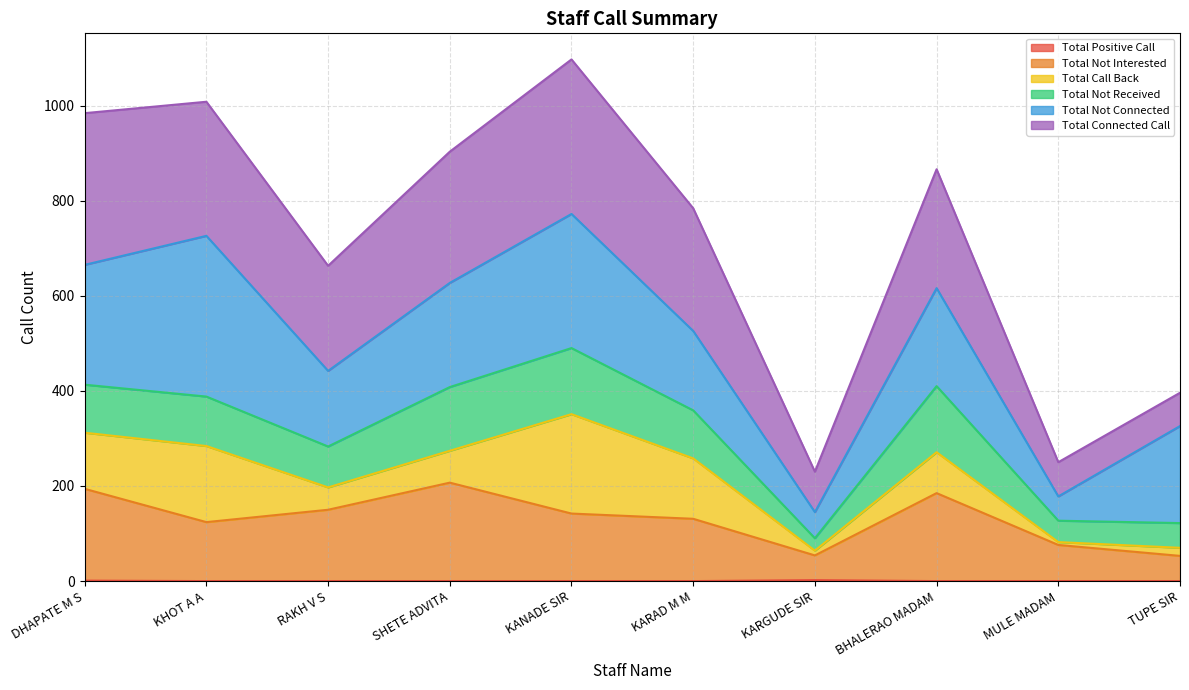

True or false: Total Positive Call and Total Connected Call intersect in this chart.

False